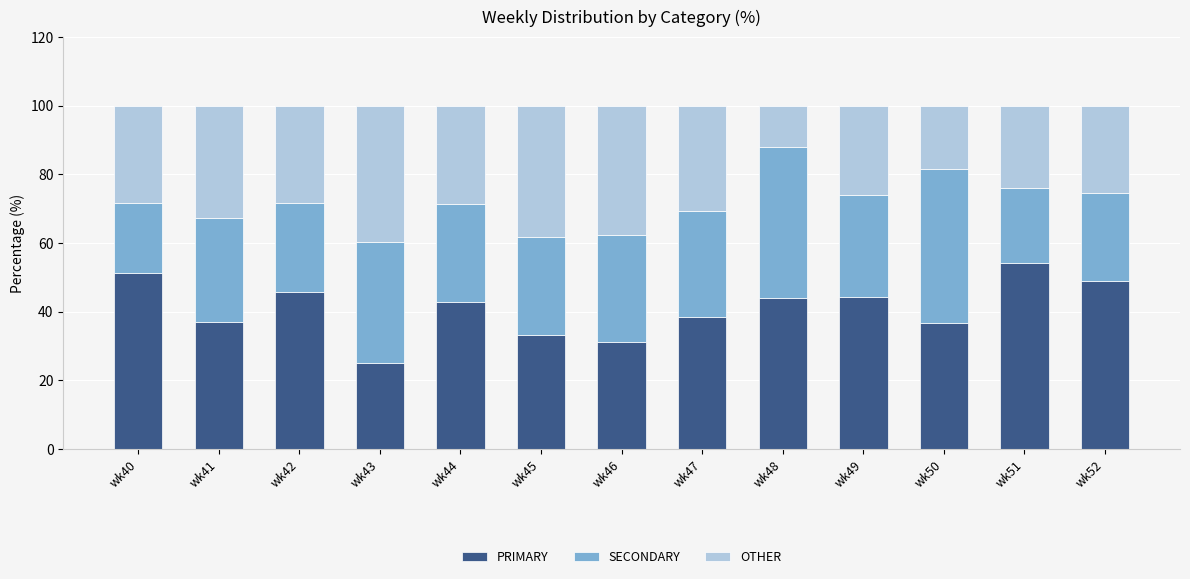

At which label does PRIMARY reach its peak?

wk51